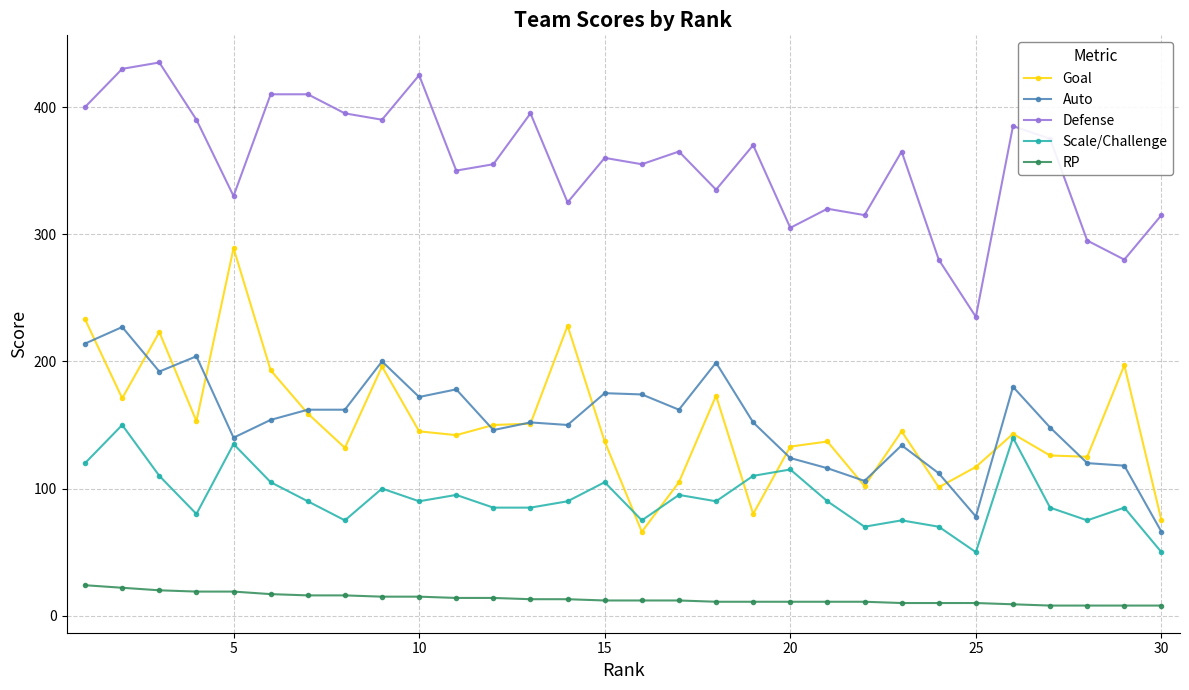

True or false: Goal has more than 0 interior local peaks.

True